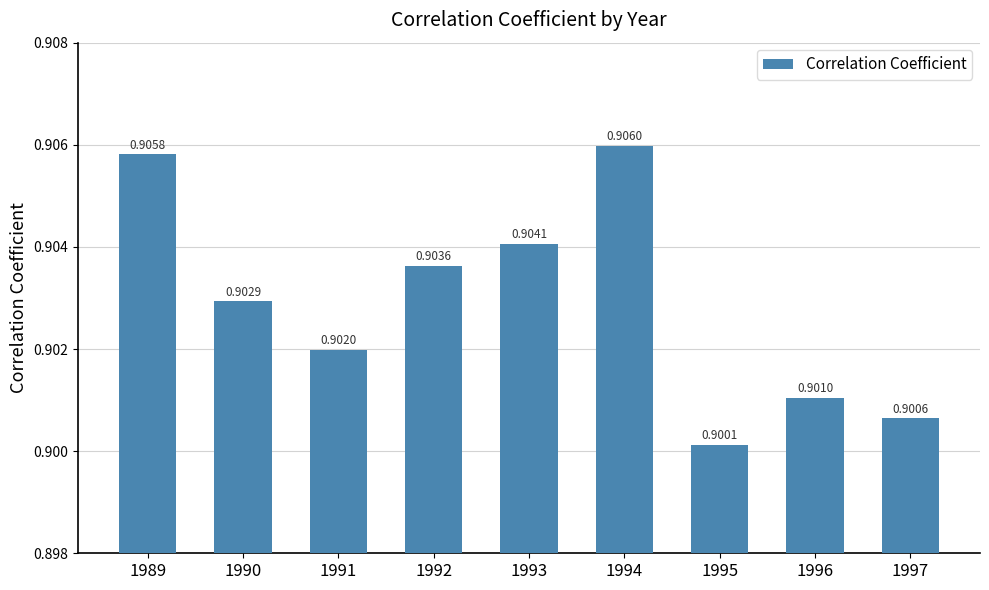

What is the sum of all values?

8.1